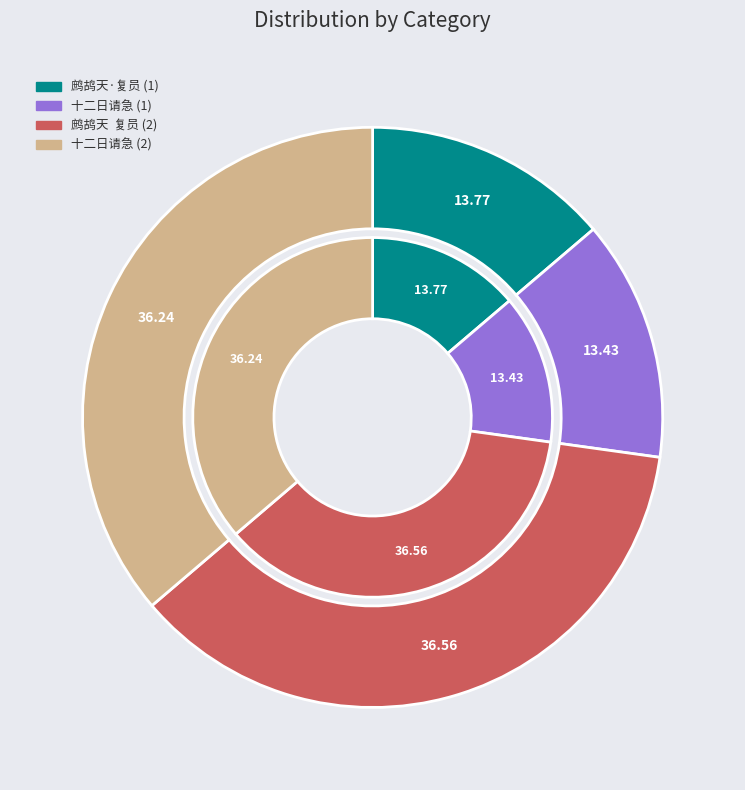

Does any single category account for the majority?

No